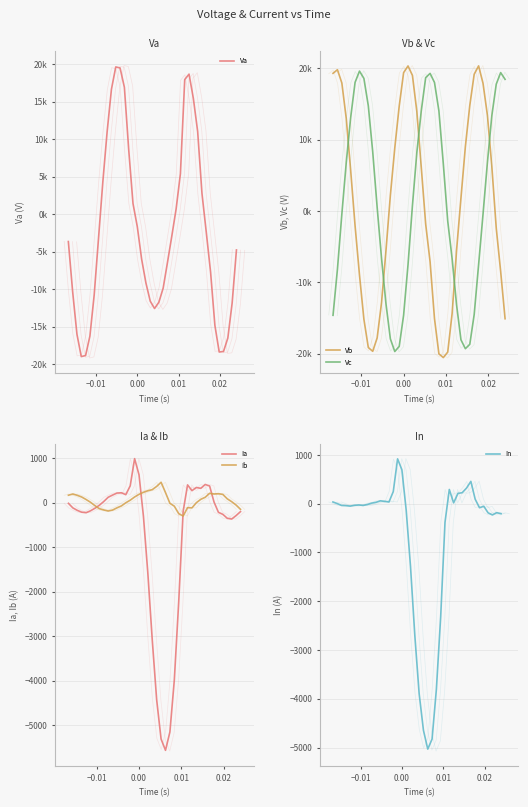

How many intersections are there between Ia and In?

5